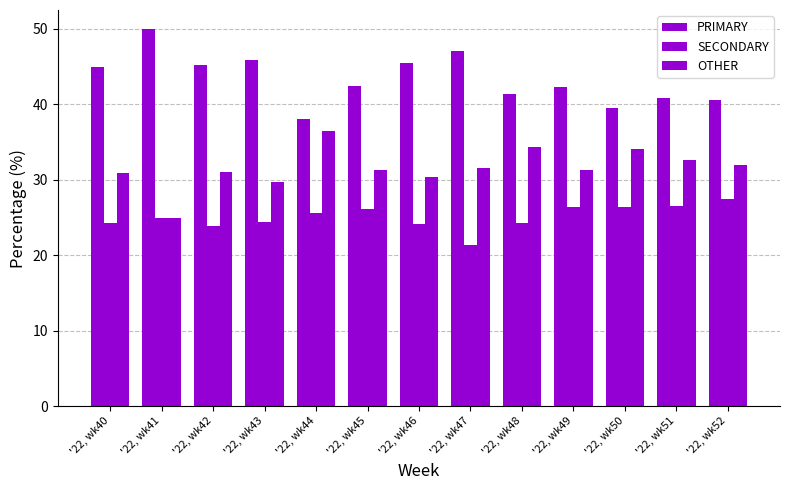

Which series has the largest total across all categories?

PRIMARY